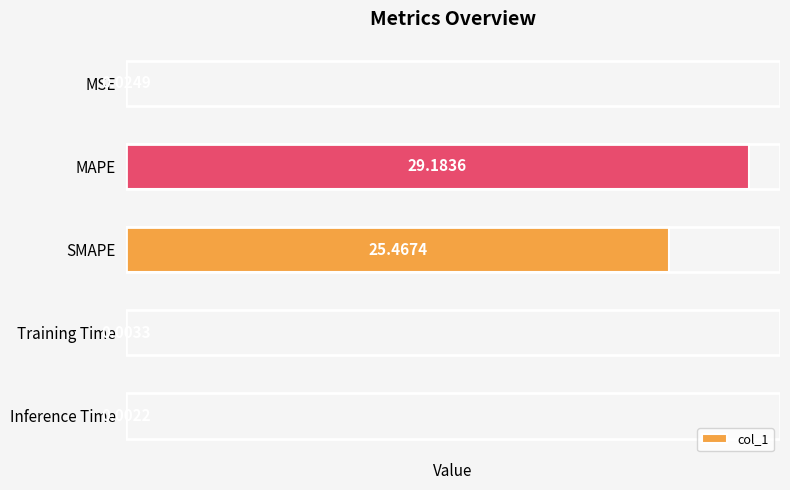

What is the change in value from SMAPE to Training Time?

-25.5